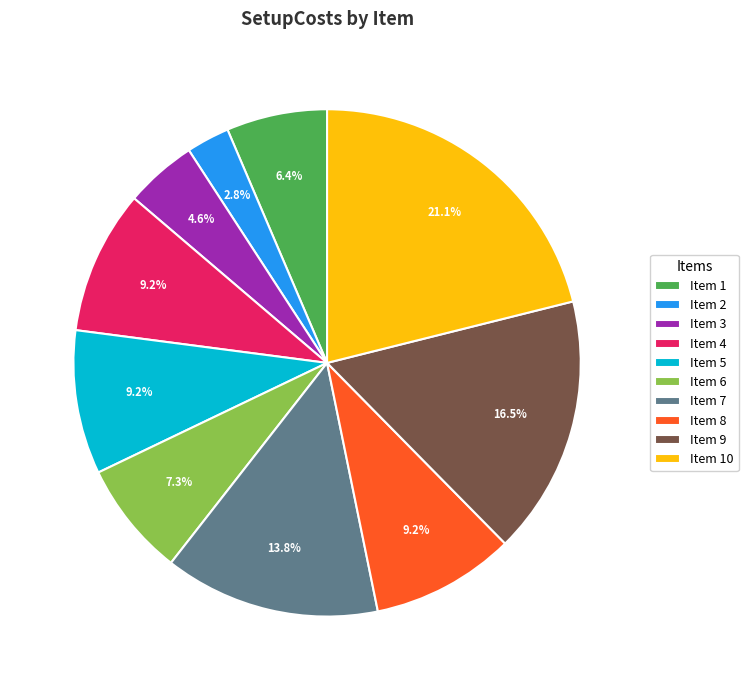

How many slices are in this pie chart?

10